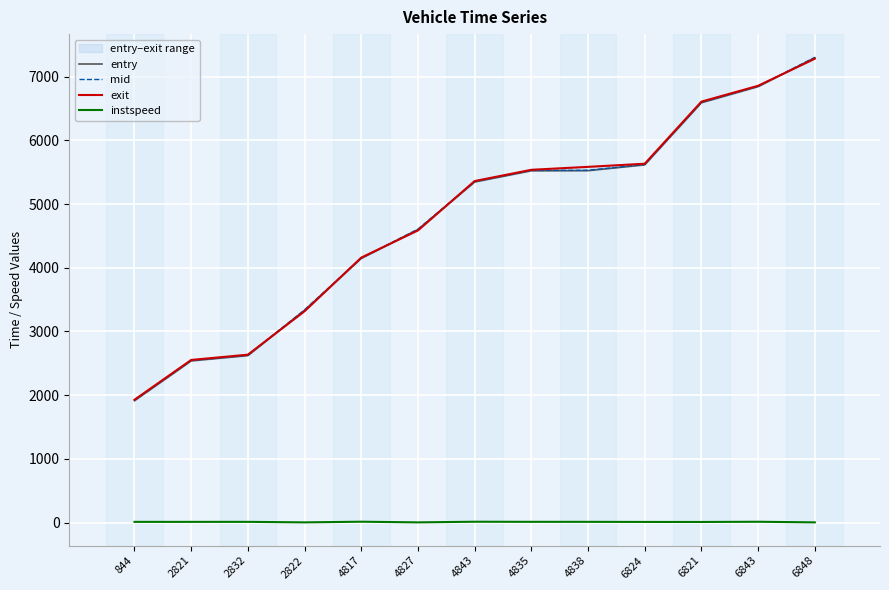

At which category is the sum across all series the highest?

6848